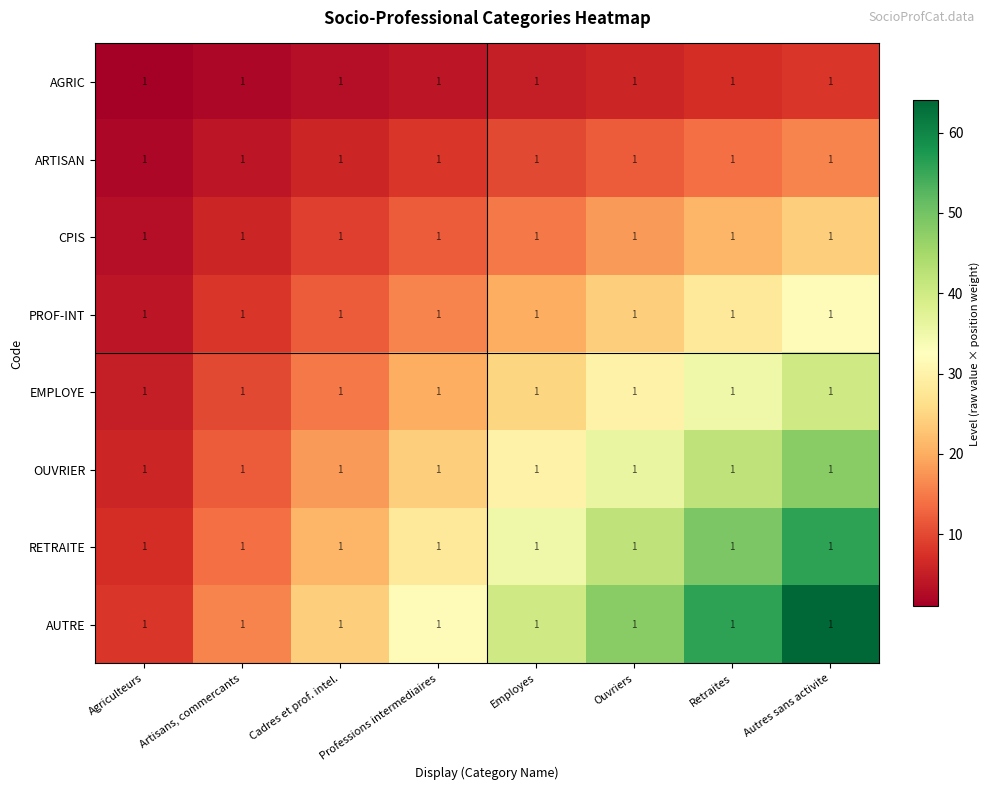

At which label does AUTRE first exceed 40?

Ouvriers